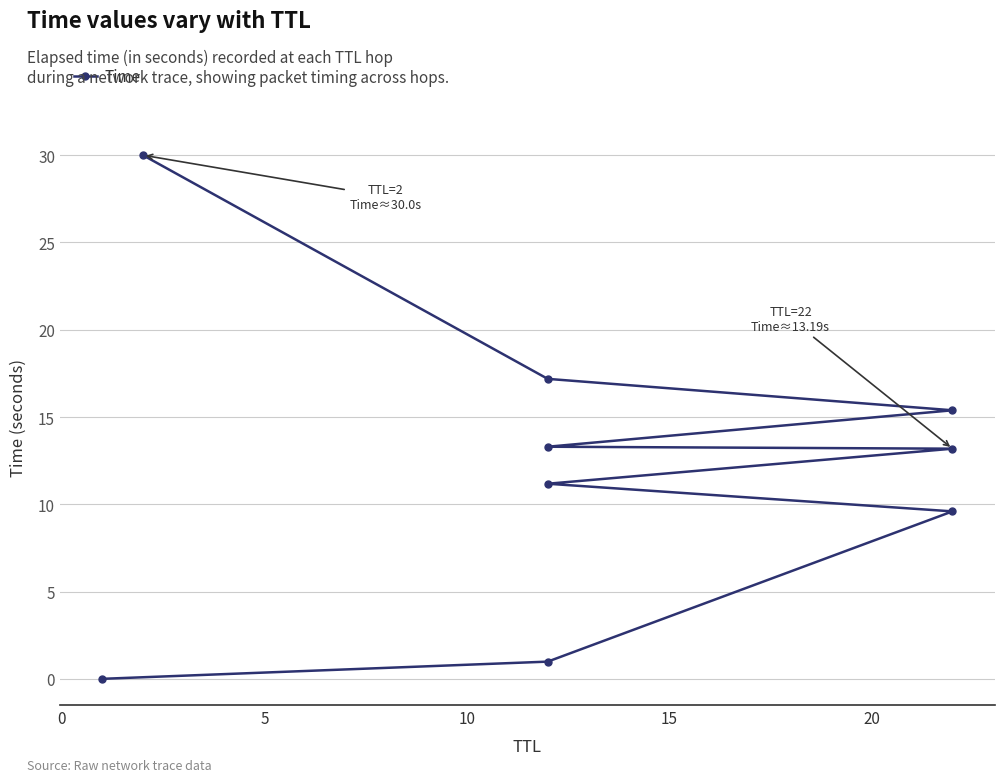

How many lines are shown in the chart?

1